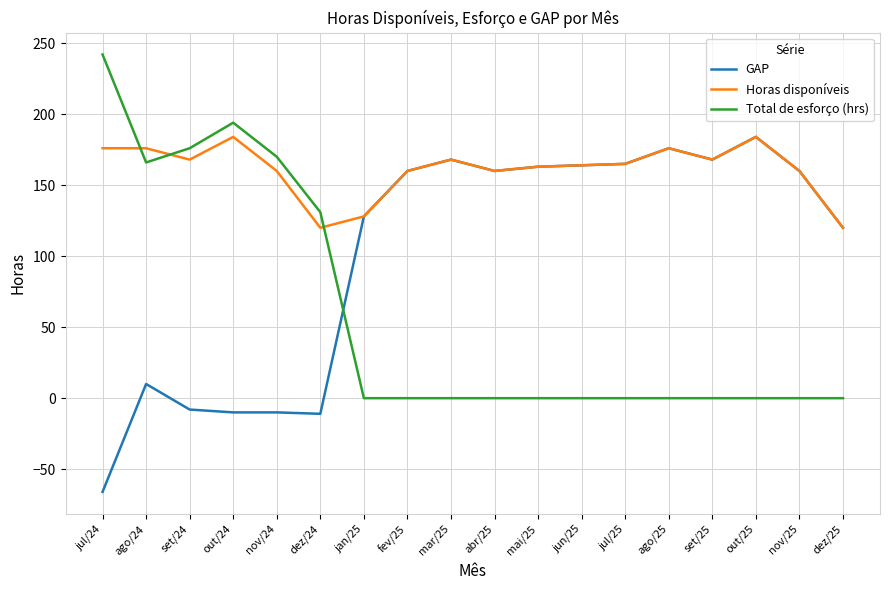

Where is GAP nearest to the value 59?

ago/24